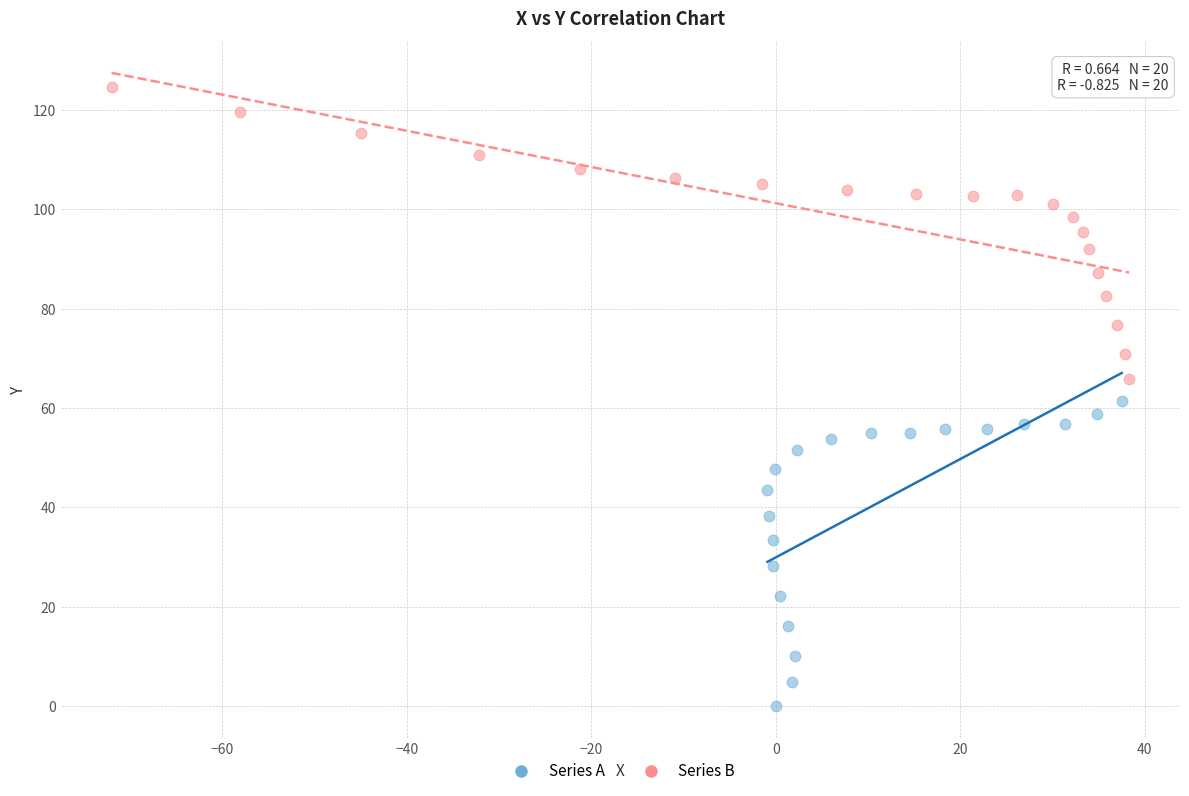

Which series reaches the maximum Y coordinate?

Series B